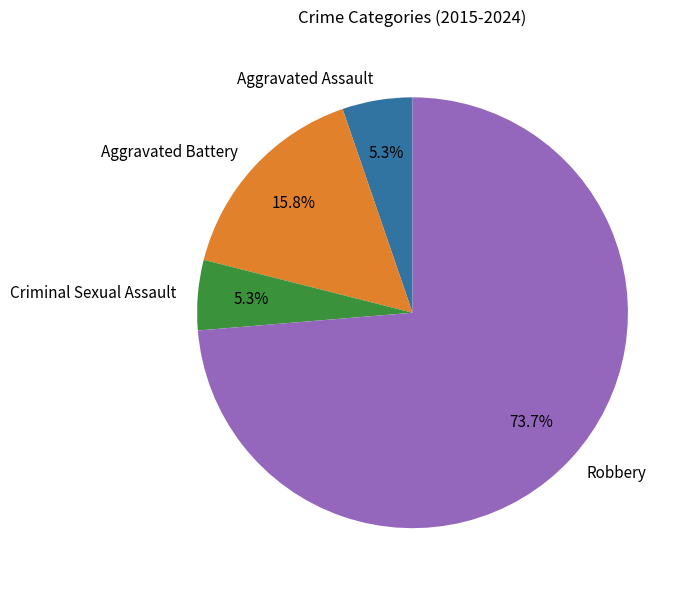

Is there a majority slice in this chart?

Yes